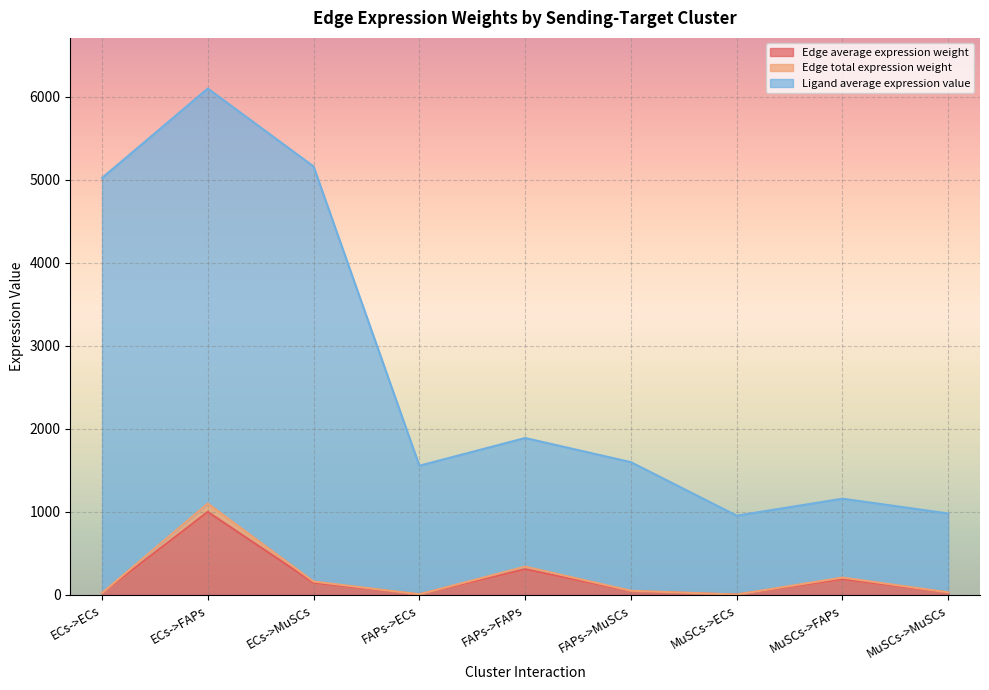

True or false: Edge total expression weight and Edge average expression weight intersect in this chart.

False